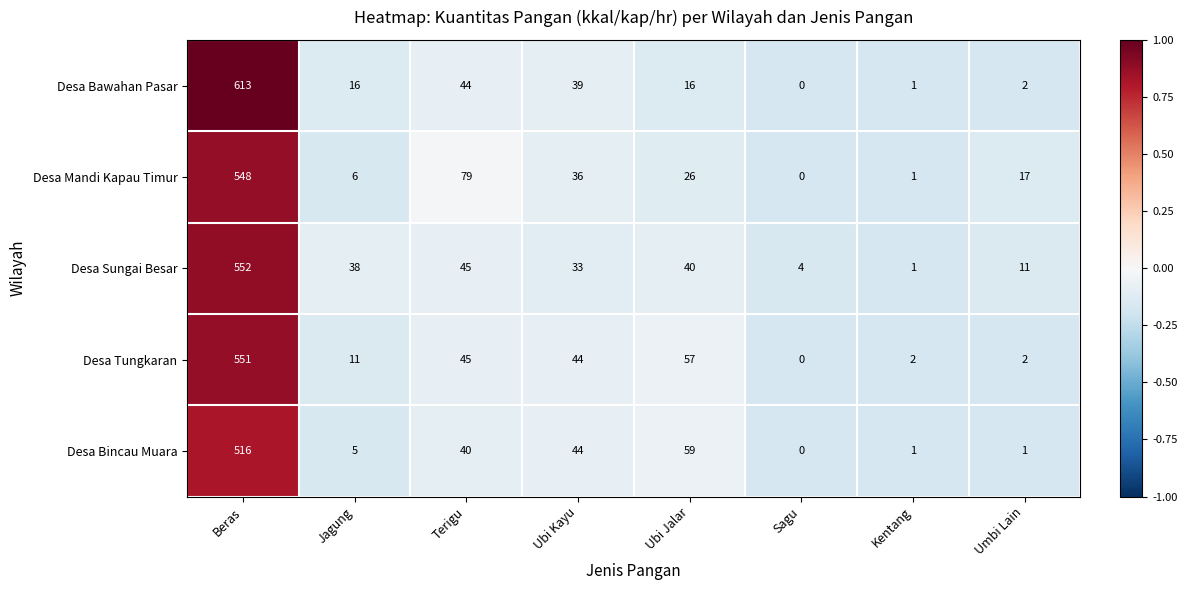

The Desa Mandi Kapau Timur series shows 36 at Ubi Kayu. True or false?

True